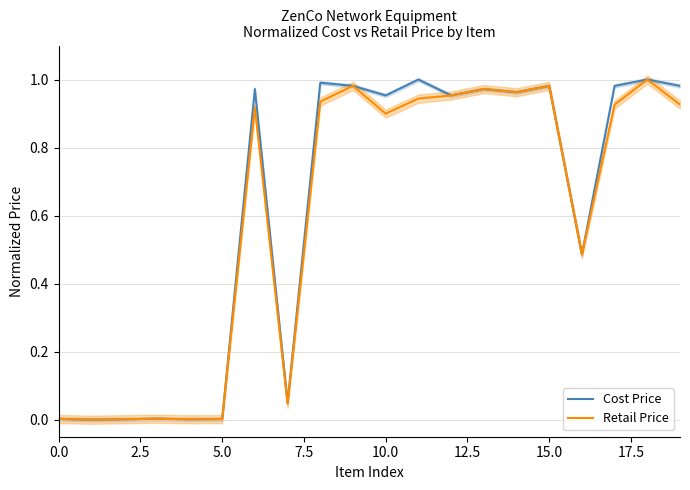

The value of Cost Price at 5.0 is 0.0. True or false?

True